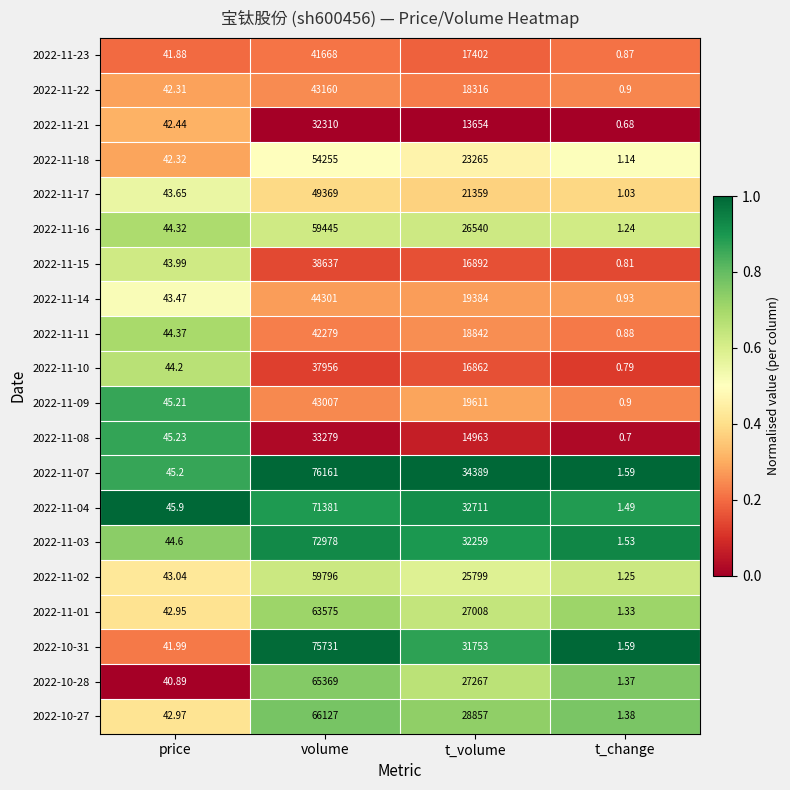

At which category is the sum across all series the highest?

volume